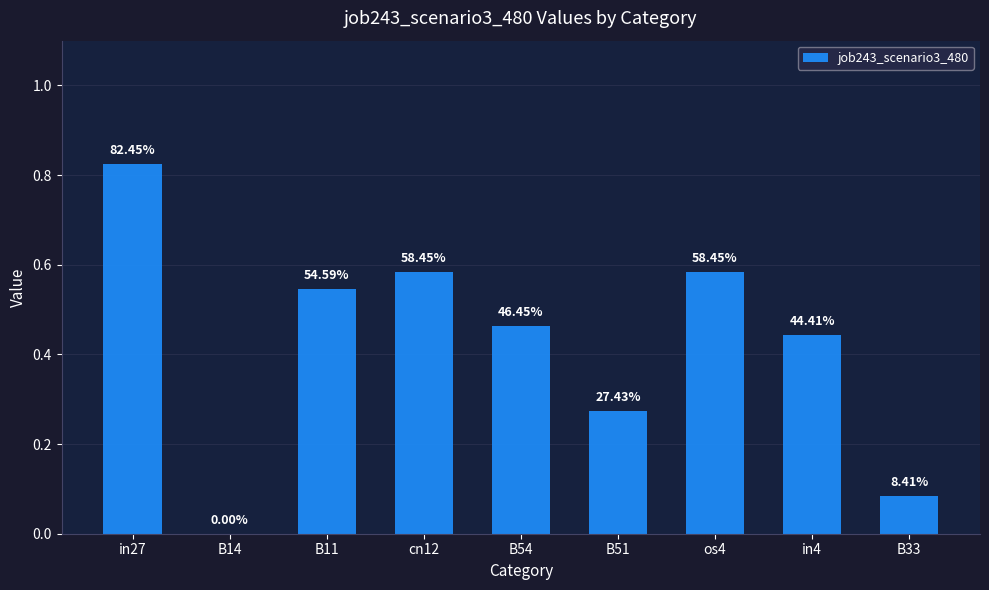

Are the bars horizontal?

No